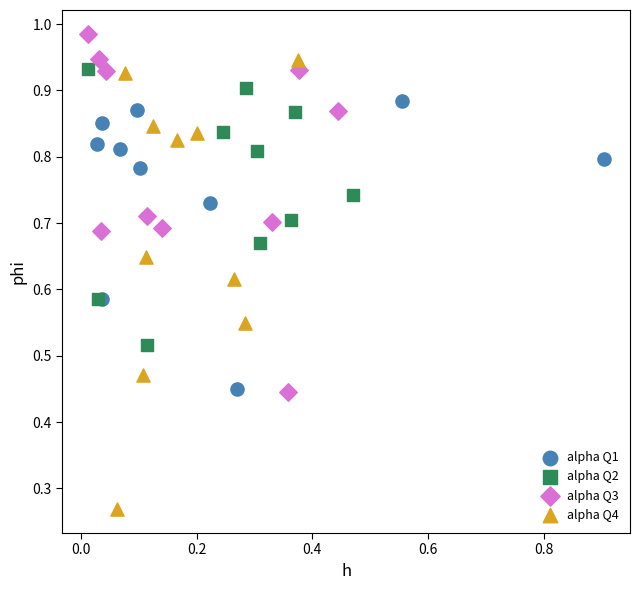

Which series contains the lowest Y value?

alpha Q4